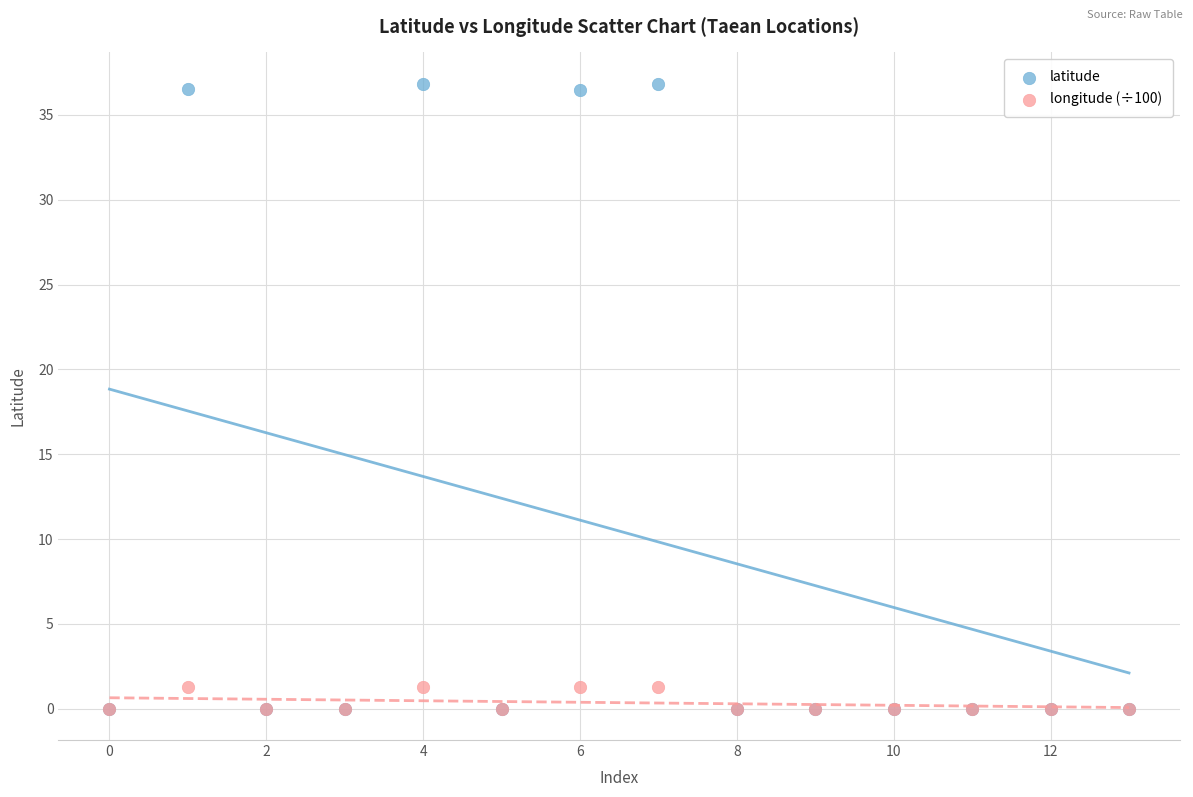

Which series reaches the maximum Y coordinate?

latitude